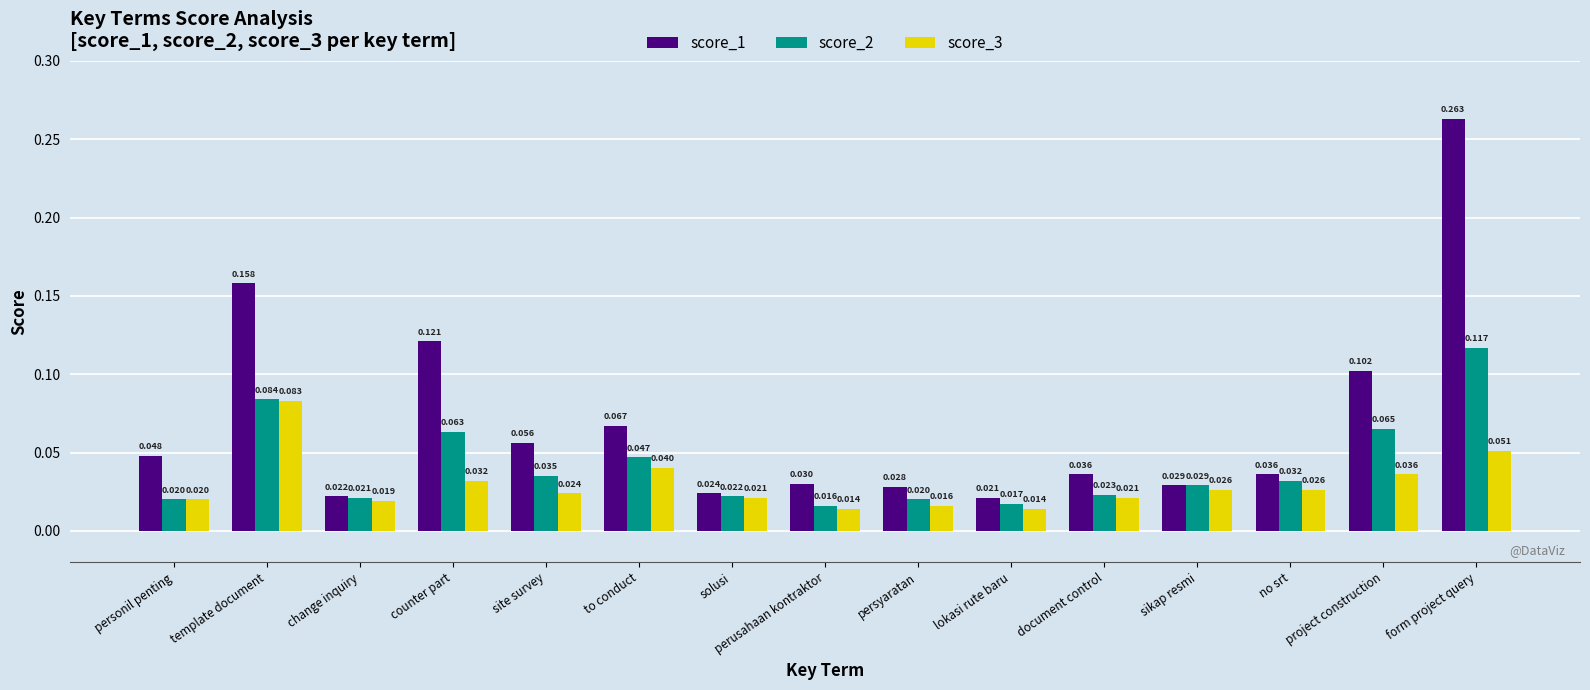

At which category is the sum across all series the highest?

form project query